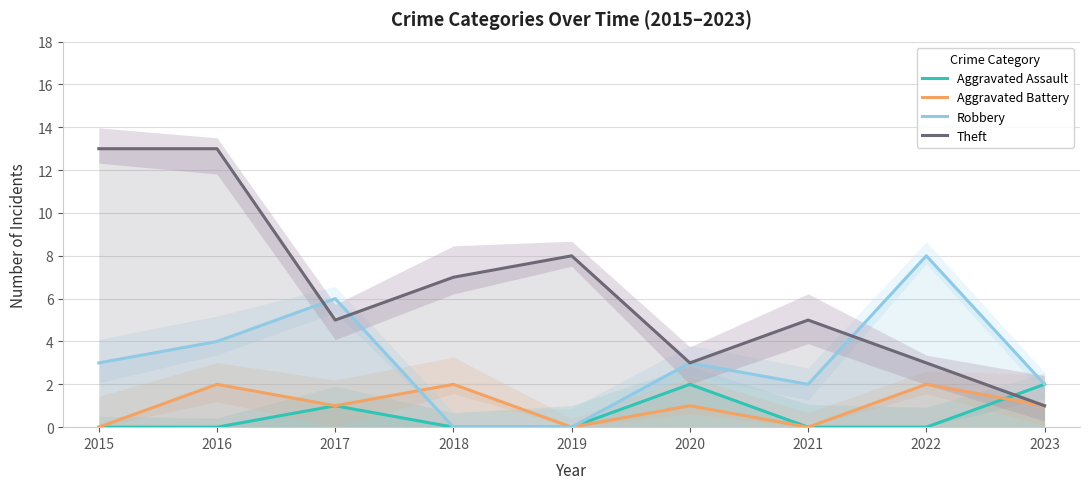

Reading right to left, what are all the values shown in this chart?

Aggravated Assault: 2023=2	2022=0	2021=0	2020=2	2019=0	2018=0	2017=1	2016=0	2015=0
Aggravated Battery: 2023=1	2022=2	2021=0	2020=1	2019=0	2018=2	2017=1	2016=2	2015=0
Robbery: 2023=2	2022=8	2021=2	2020=3	2019=0	2018=0	2017=6	2016=4	2015=3
Theft: 2023=1	2022=3	2021=5	2020=3	2019=8	2018=7	2017=5	2016=13	2015=13